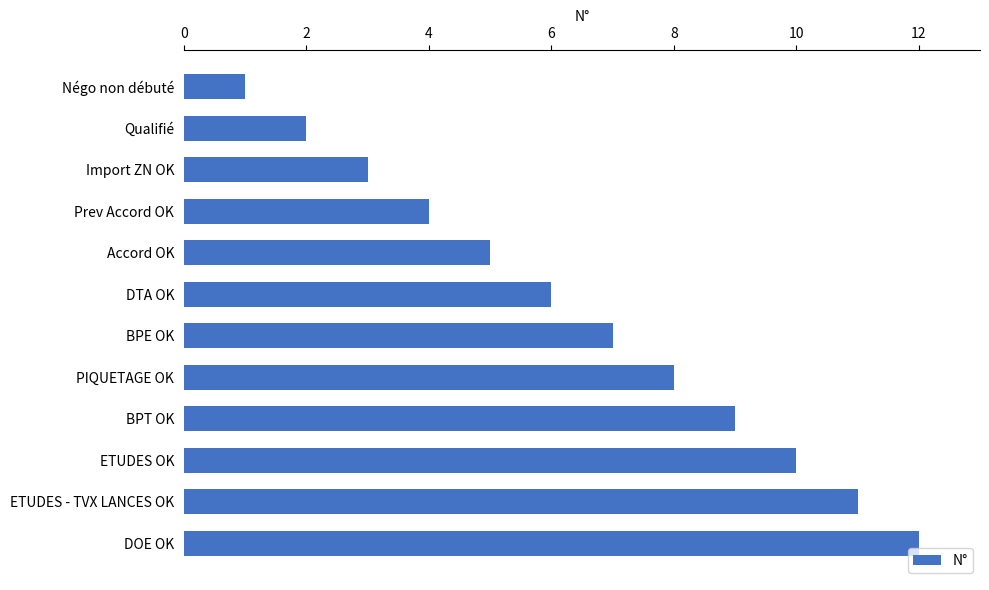

What is the greatest value displayed?

12